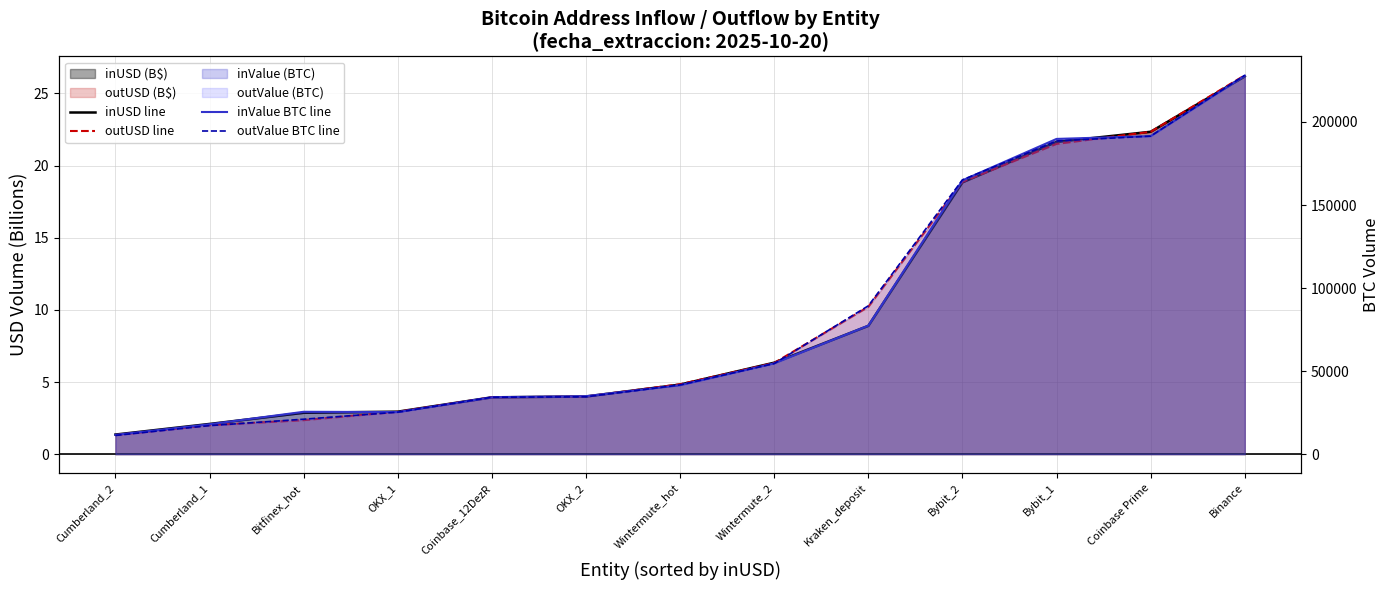

True or false: outValue BTC line and inValue BTC line intersect in this chart.

True